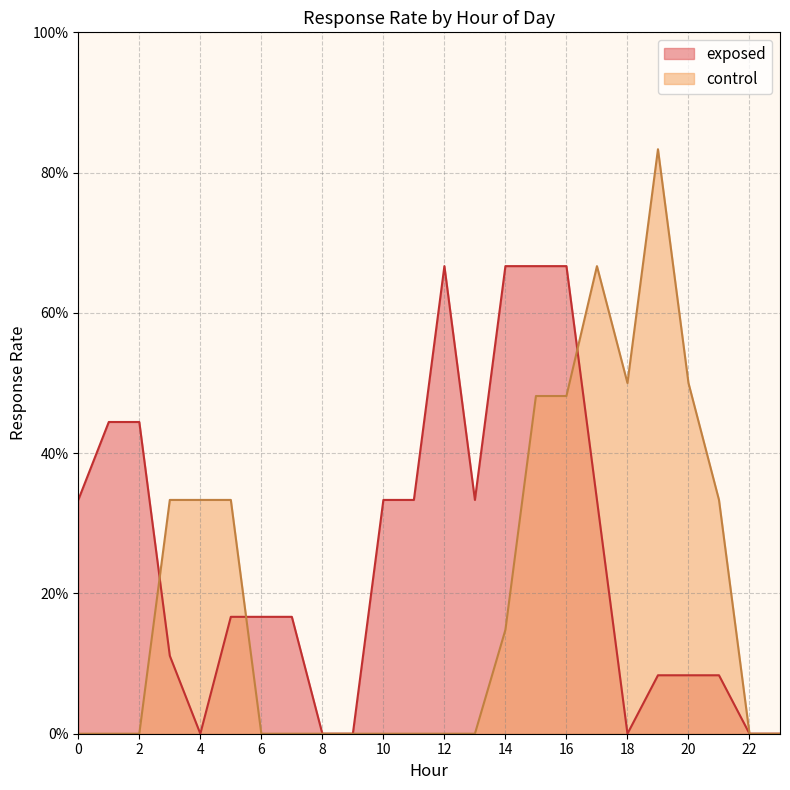

How many categories are shown in the chart?

24